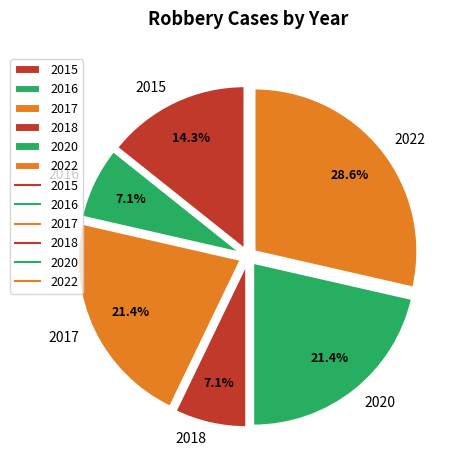

What percentage do 2015 and 2022 together represent?

42.9%